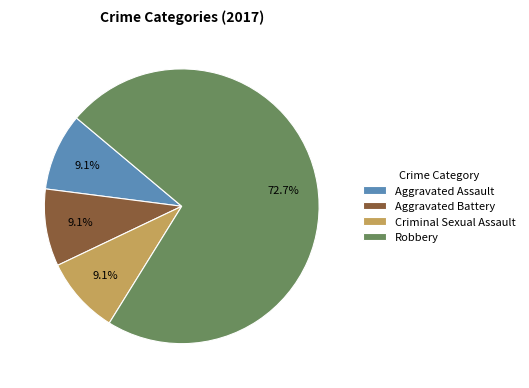

Which slice is the largest?

Robbery